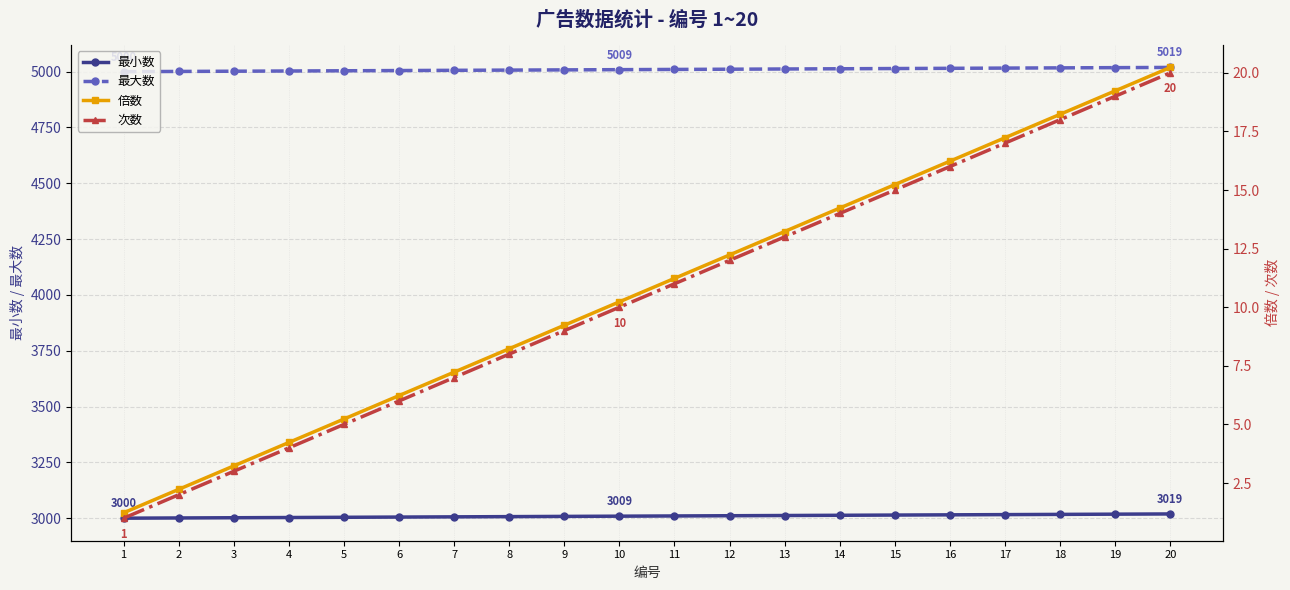

True or false: 倍数 and 最大数 cross at least once.

False